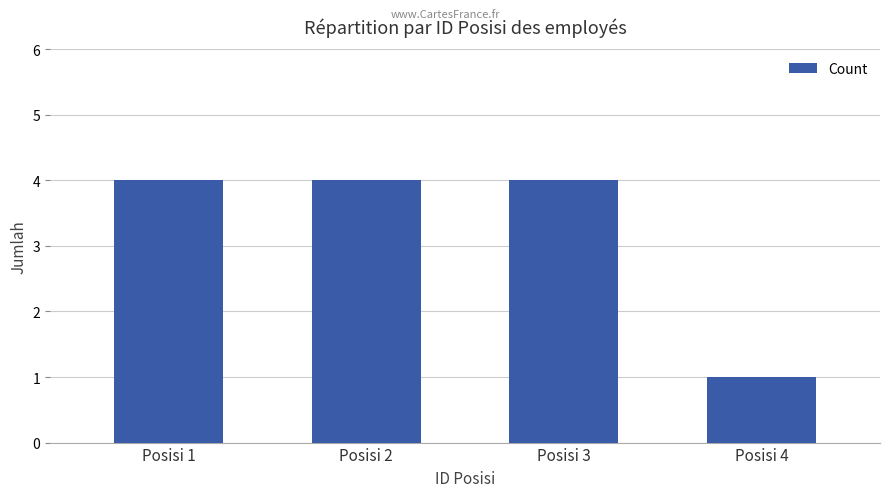

What is the value of the 4th bar from the left?

1